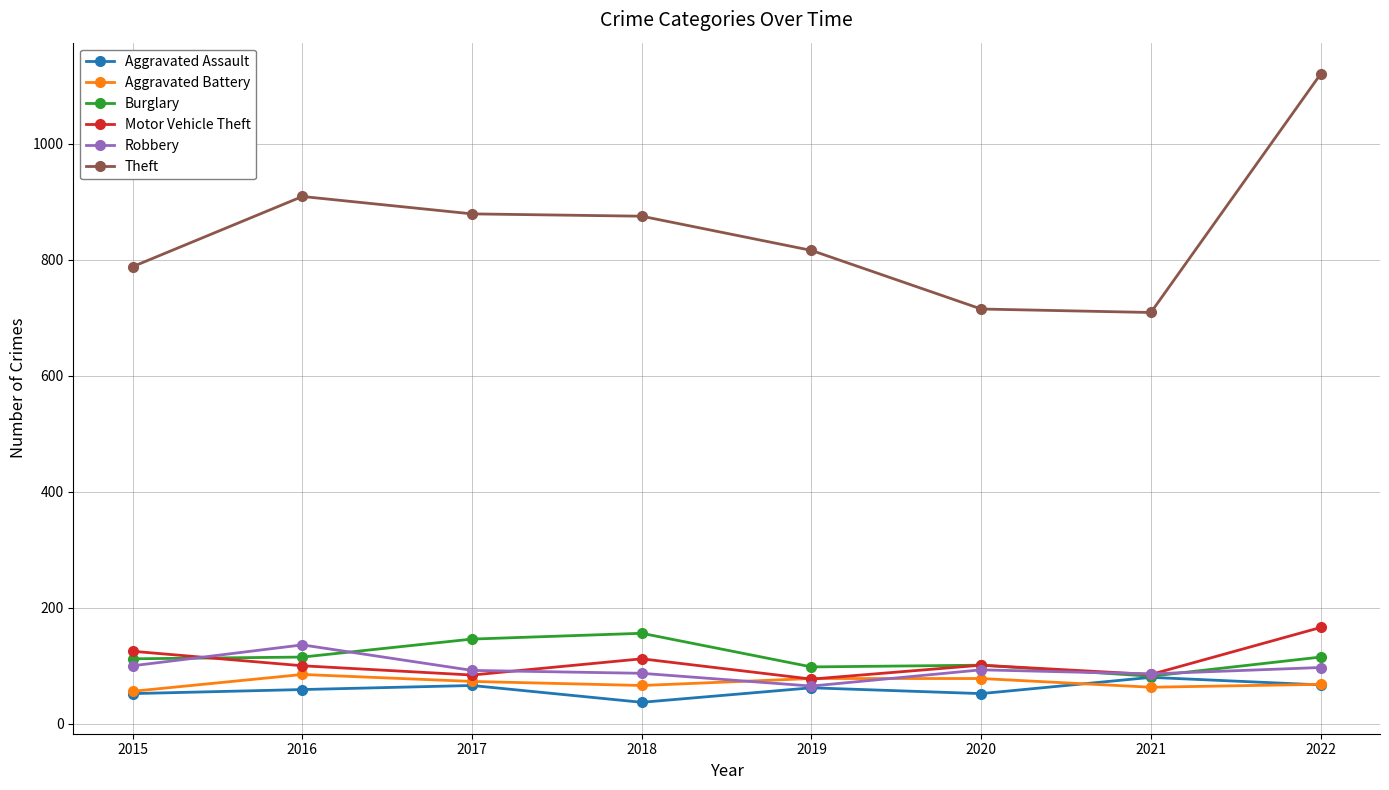

At how many categories does at least one series exceed 527?

8